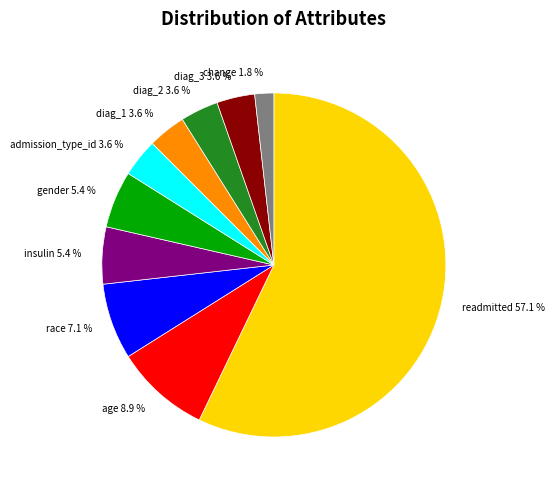

How much of the chart is everything except diag_2?

96.4%